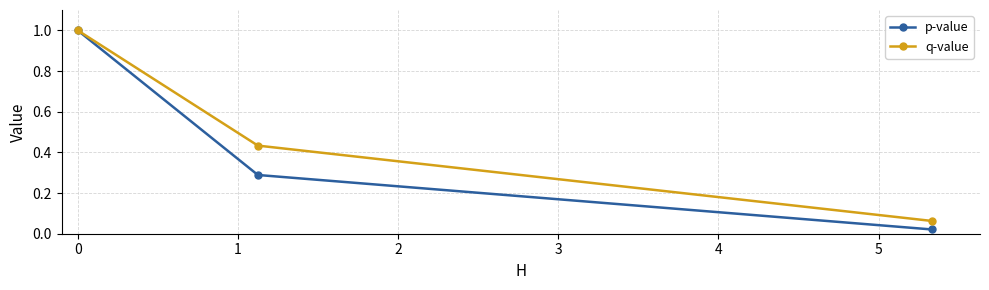

At how many categories does at least one series exceed 0?

3